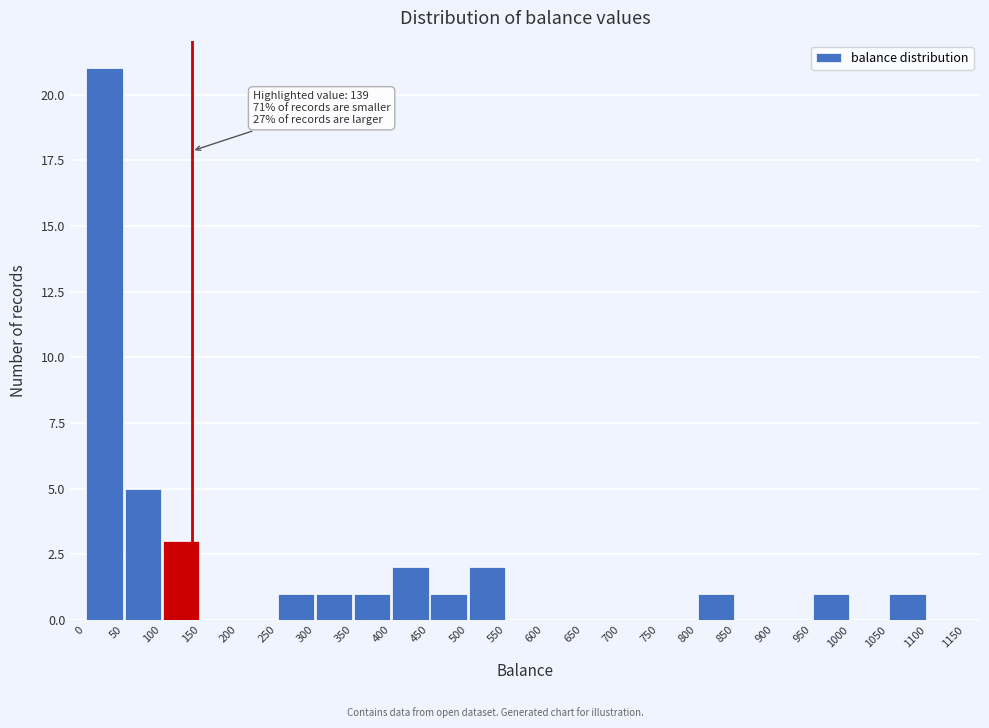

Over which range of the x-axis is the bar tallest?

0 to 50